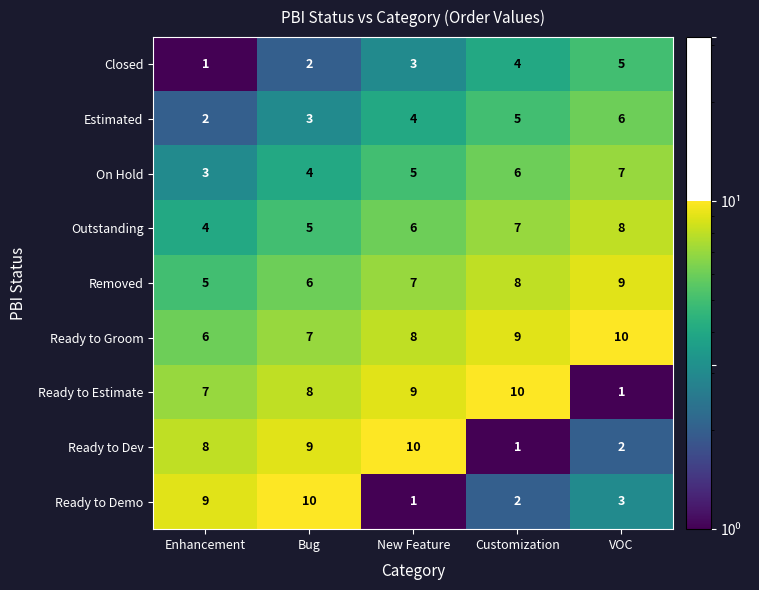

What is the total value across all series at Customization?

52